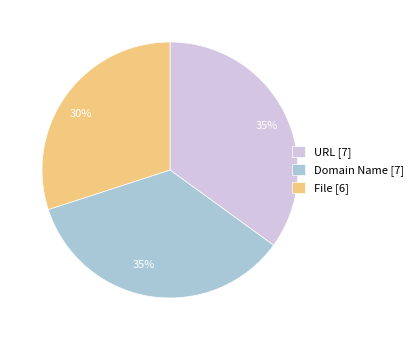

The Domain Name [7] slice represents 27% of the pie. True or false?

False